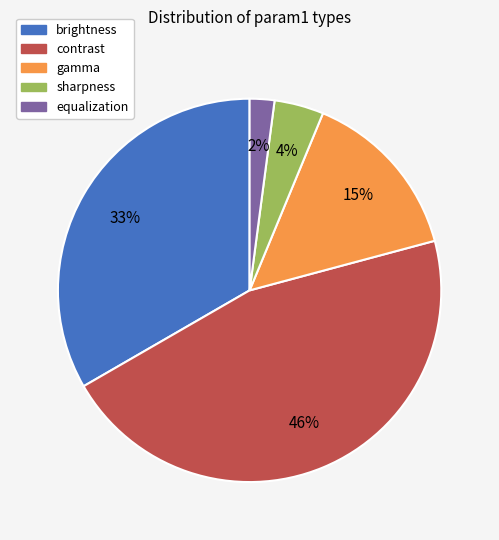

Does any single category account for the majority?

No